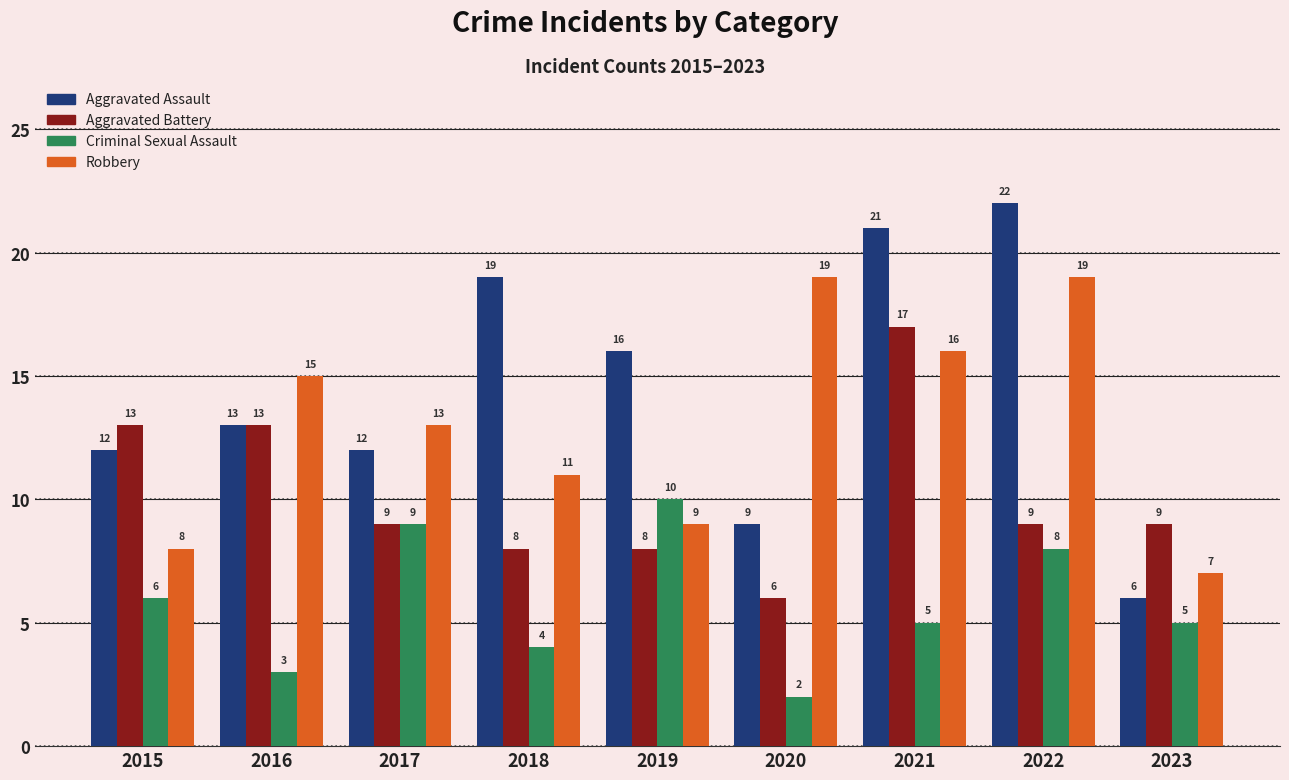

What is the minimum value for Criminal Sexual Assault?

2